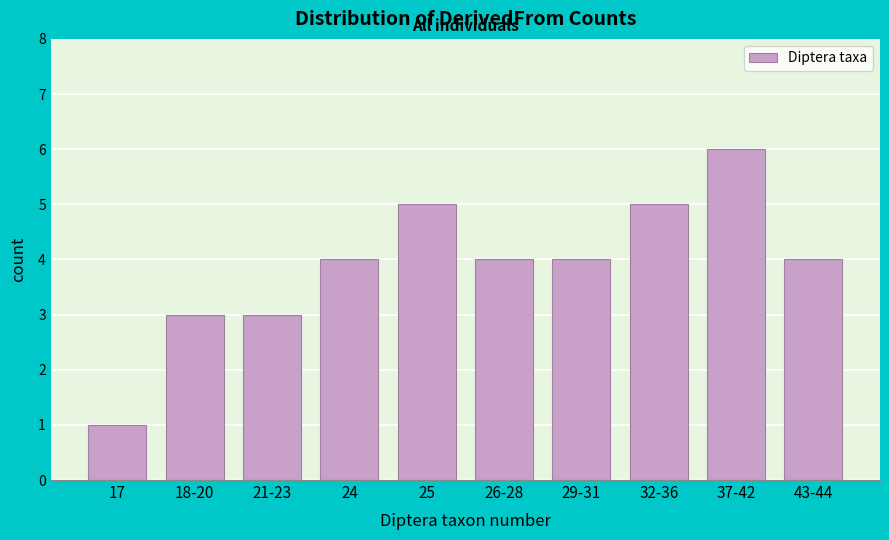

Reading left to right, transcribe all the data shown in this chart.

17=1	18-20=3	21-23=3	24=4	25=5	26-28=4	29-31=4	32-36=5	37-42=6	43-44=4